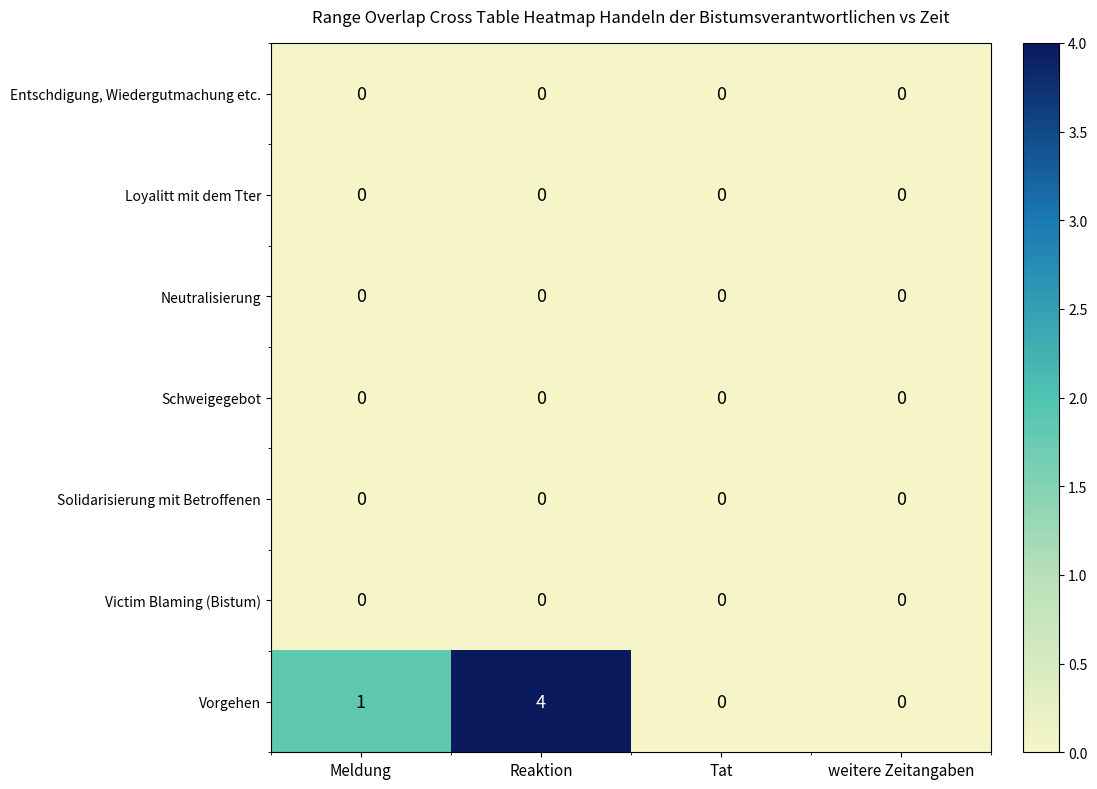

Which series changed the most between Meldung and Tat?

Vorgehen